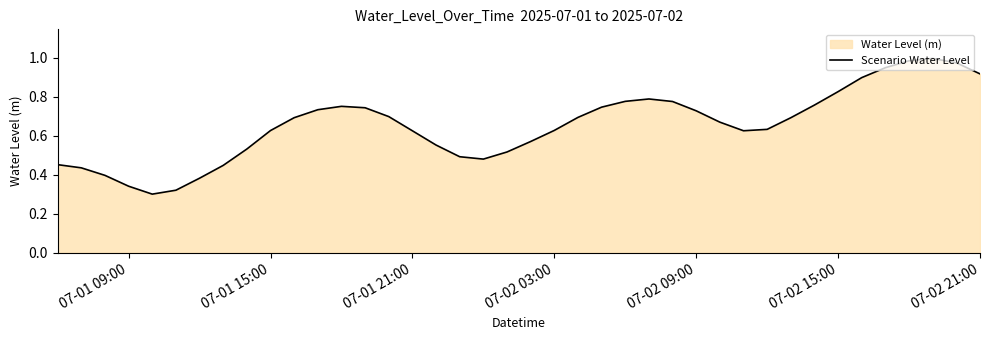

Reading left to right, what are all the values shown in this chart?

0.5	0.4	0.4	0.3	0.3	0.3	0.4	0.4	0.5	0.6	0.7	0.7	0.8	0.7	0.7	0.6	0.6	0.5	0.5	0.5	0.6	0.6	0.7	0.7	0.8	0.8	0.8	0.7	0.7	0.6	0.6	0.7	0.8	0.8	0.9	0.9	1.0	1.0	1.0	0.9